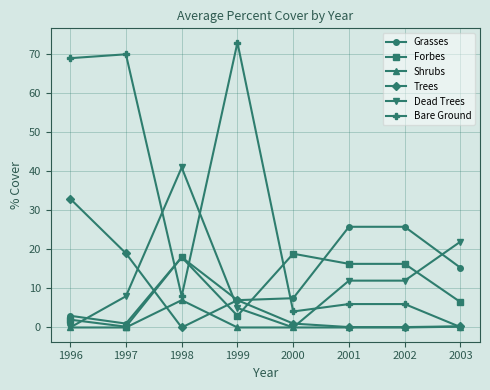

List the series in order of their peak value, lowest first.

Shrubs, Forbes, Grasses, Trees, Dead Trees, Bare Ground